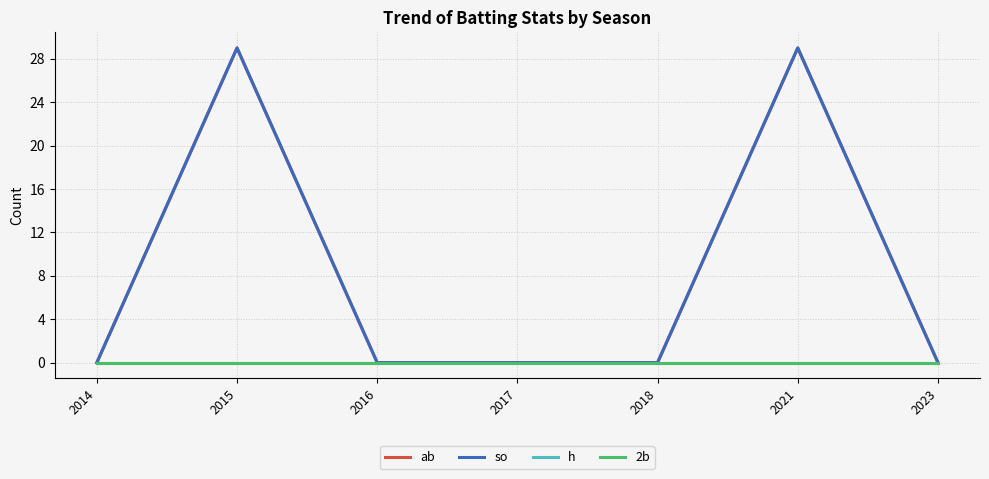

Is this an area chart (filled region under the line)?

No